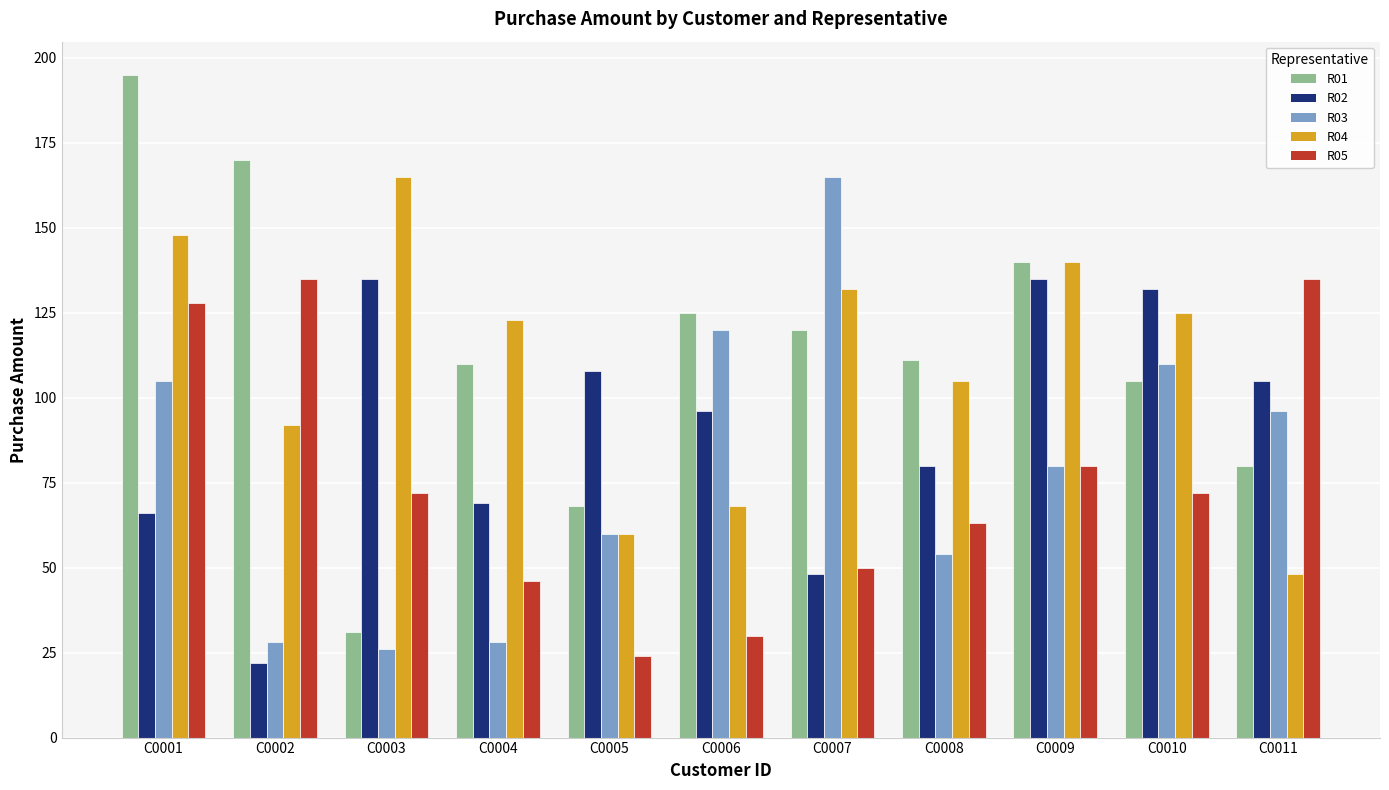

What is the difference between the maximum and minimum values in the R03 series?

139